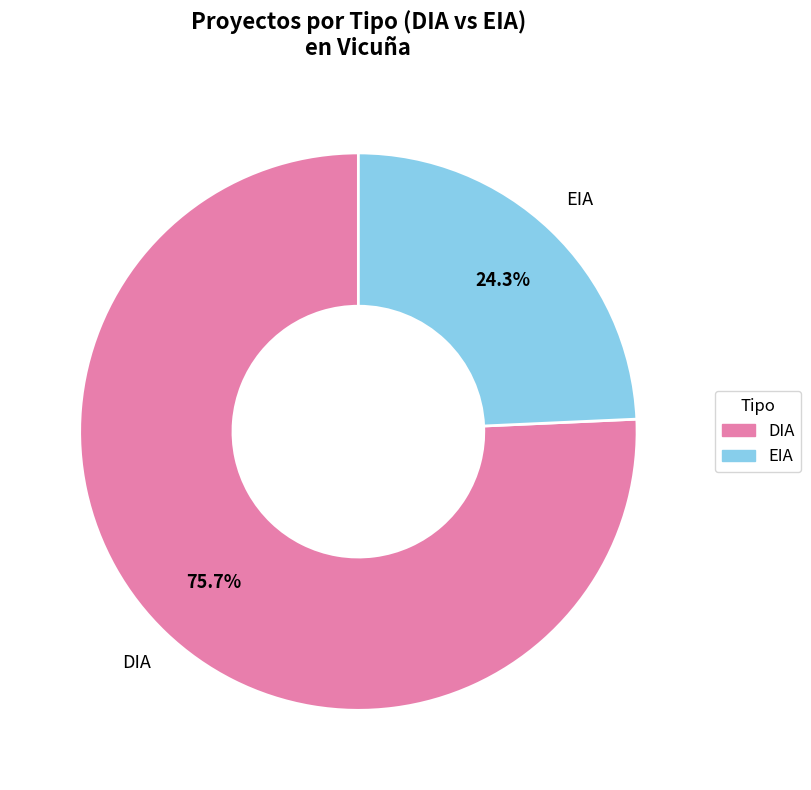

To the nearest percent, what is the difference between the EIA and DIA slice percentages?

51%